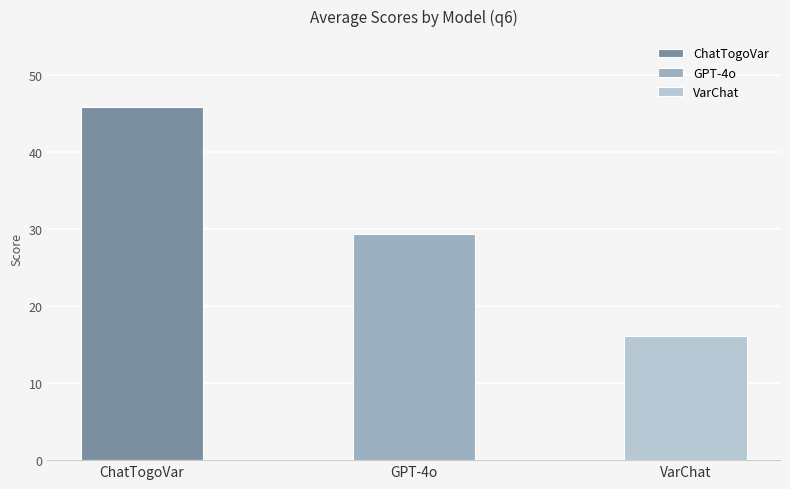

Between 20 and 25, which is larger?

25